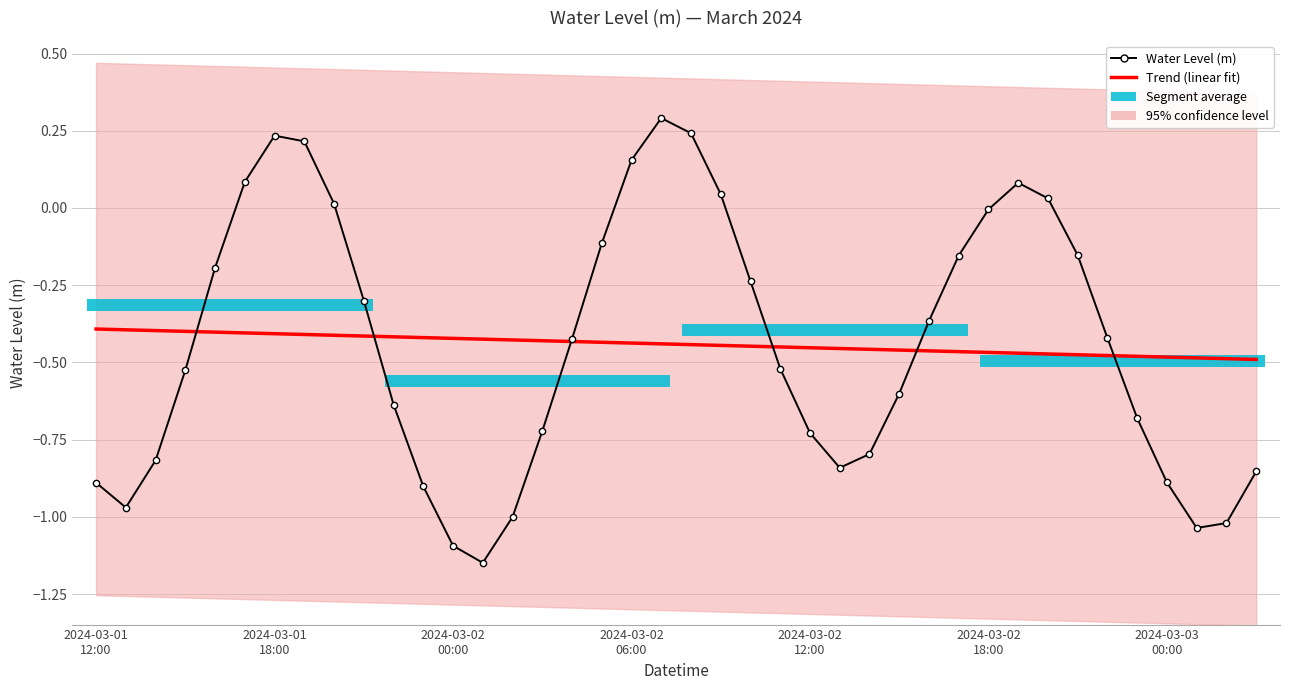

How many values in the Water Level (m) series exceed 0?

10